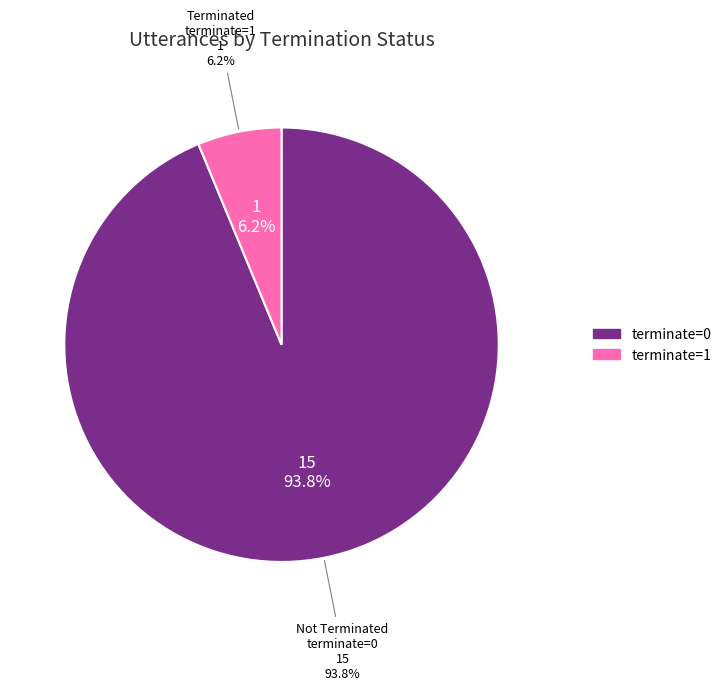

The terminate=1 slice represents 6% of the pie. True or false?

True